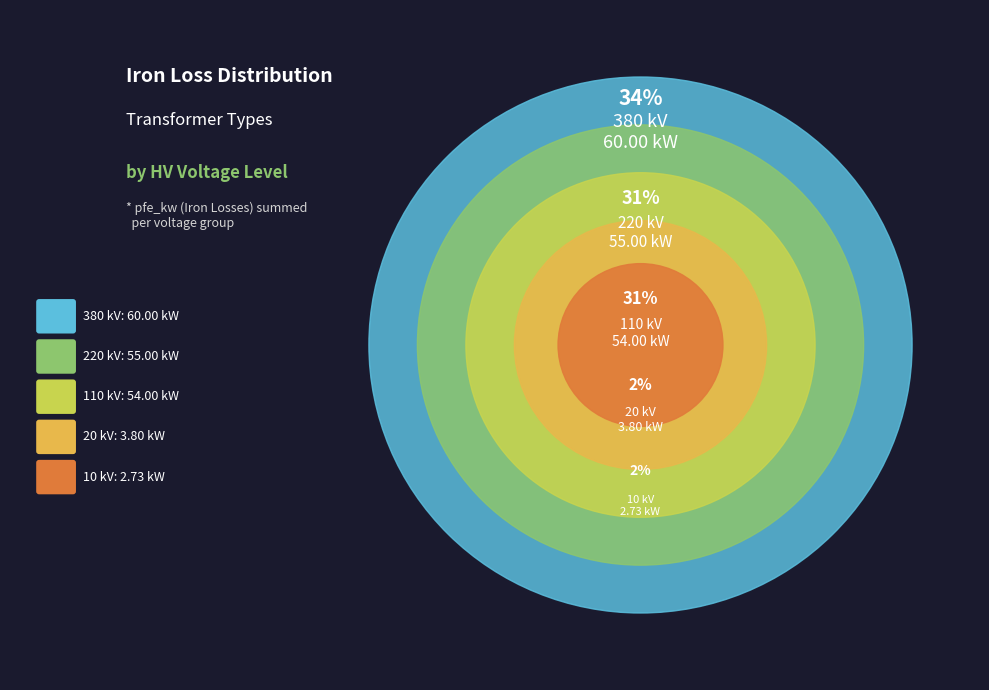

What is the largest slice in the pie chart?

380 kV